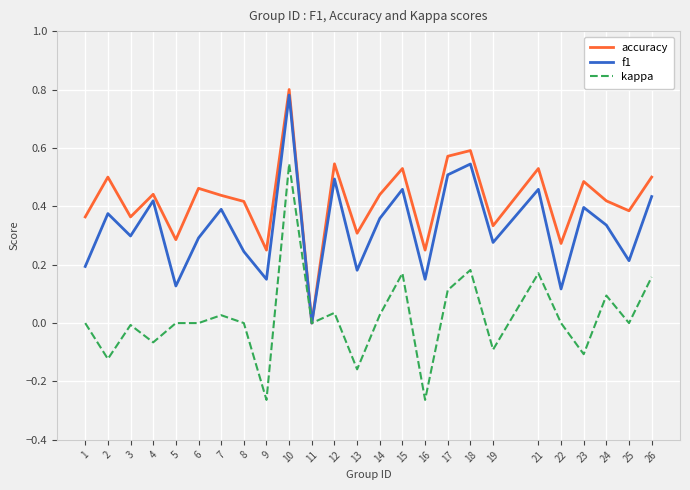

Count the f1 values in the range 0 to 1.

25